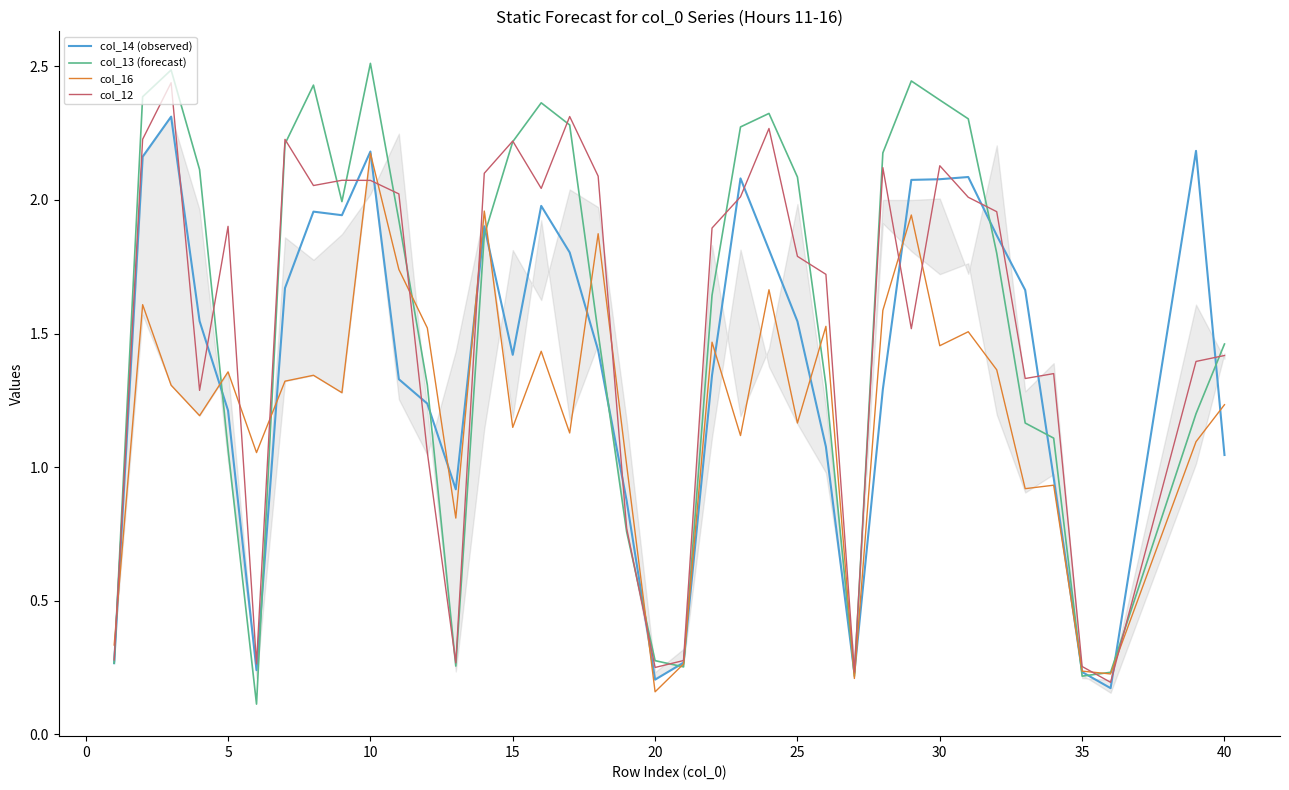

At which category is the sum across all series the highest?

10